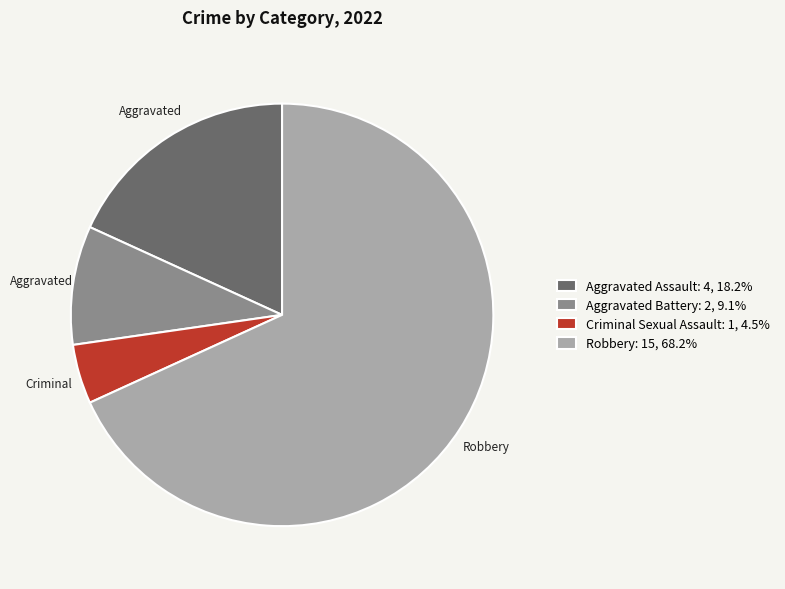

Is there a majority slice in this chart?

Yes